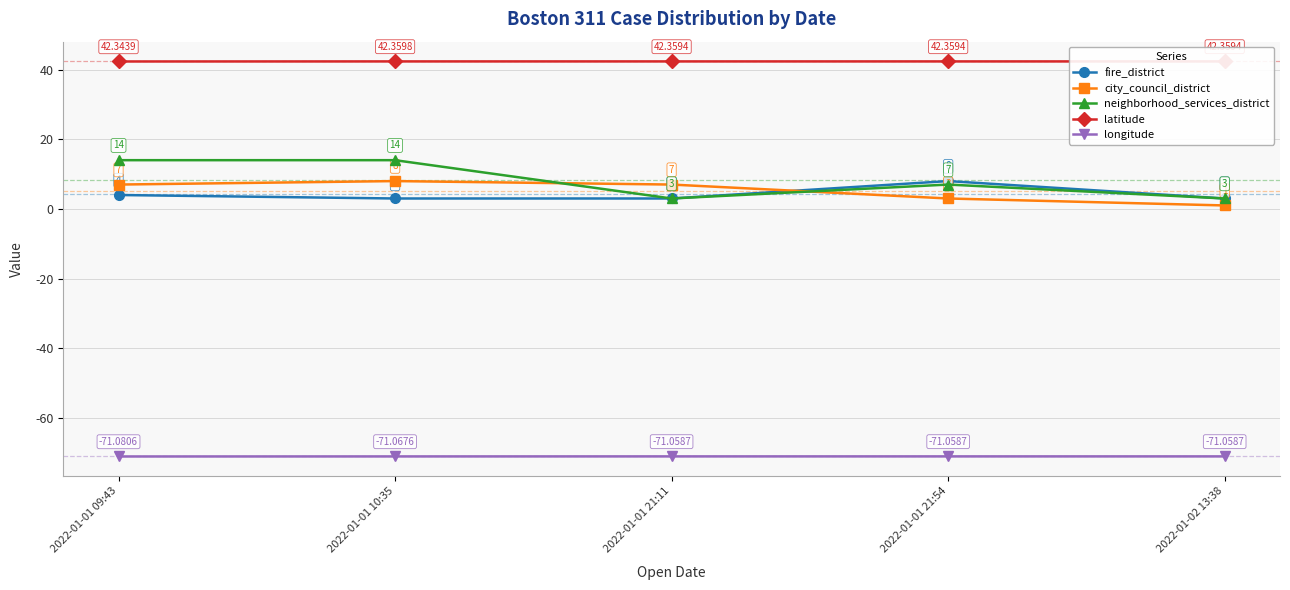

Does the chart display data point markers on the line(s)?

Yes